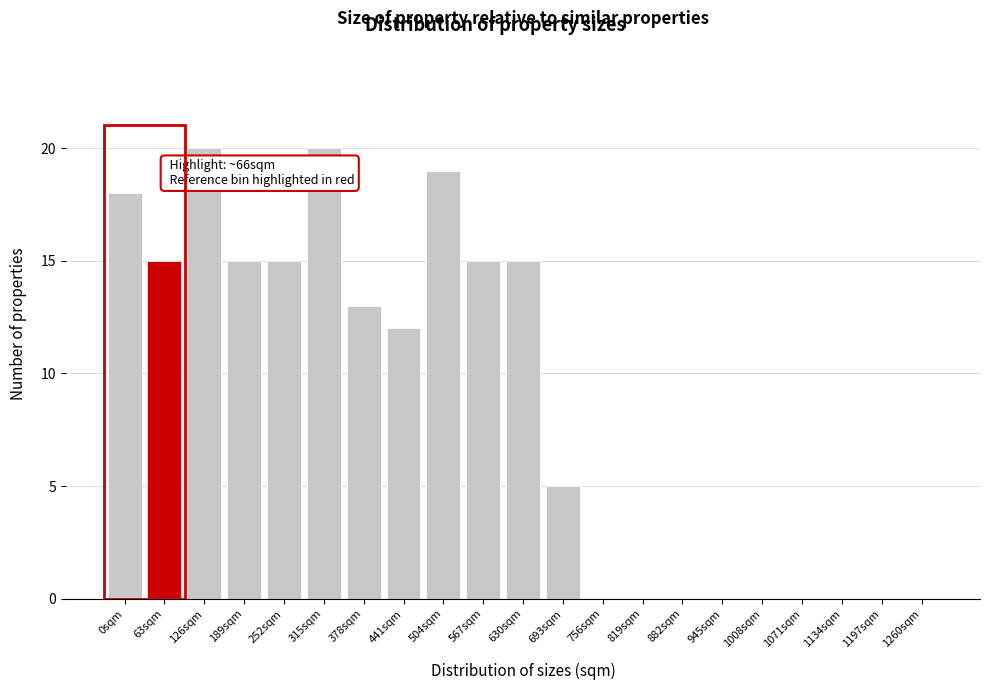

Reading left to right, transcribe all the data shown in this chart.

0sqm=18	63sqm=15	126sqm=20	189sqm=15	252sqm=15	315sqm=20	378sqm=13	441sqm=12	504sqm=19	567sqm=15	630sqm=15	693sqm=5	756sqm=0	819sqm=0	882sqm=0	945sqm=0	1008sqm=0	1071sqm=0	1134sqm=0	1197sqm=0	1260sqm=0